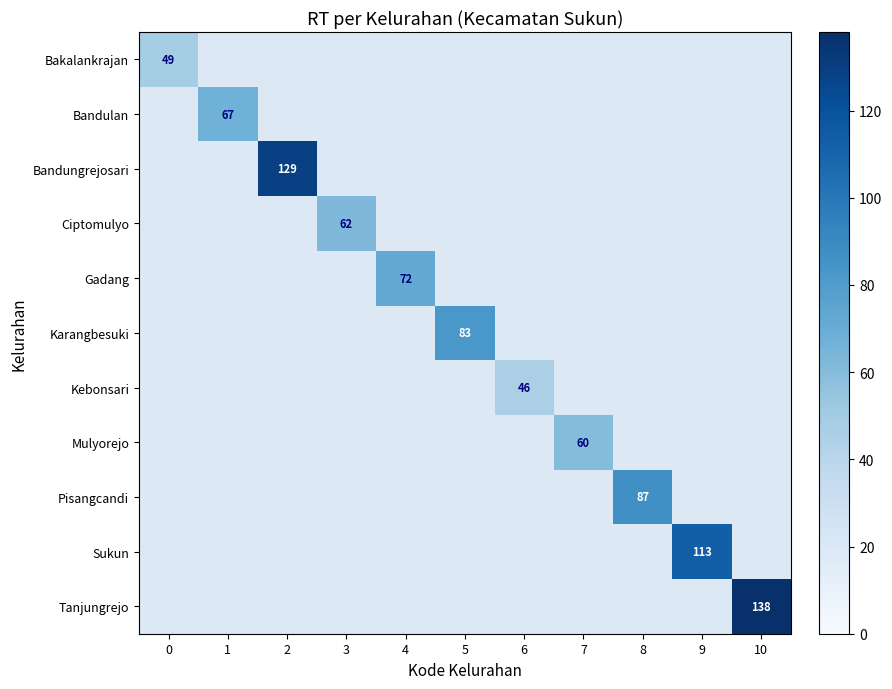

The value of Karangbesuki at 5 is 148. True or false?

False